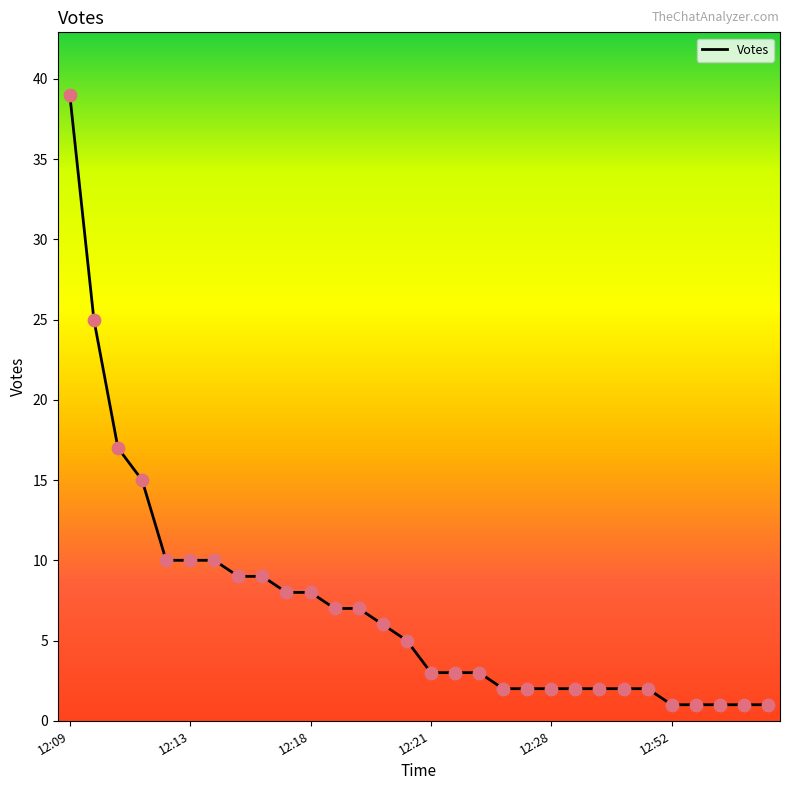

What is the maximum value shown in the chart?

39